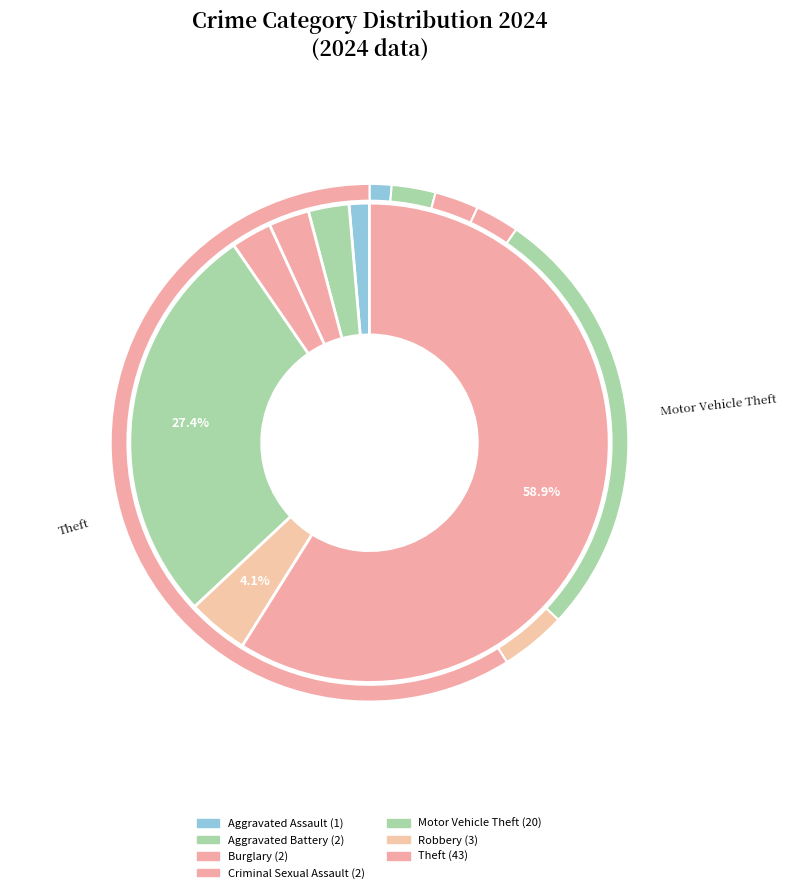

Which has a higher value, Criminal Sexual Assault or Motor Vehicle Theft?

Motor Vehicle Theft